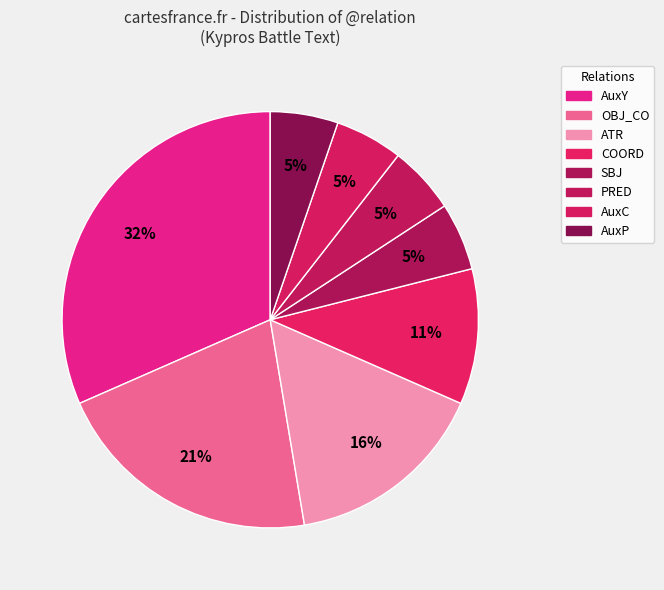

To the nearest percent, what is the combined percentage of COORD and PRED?

16%